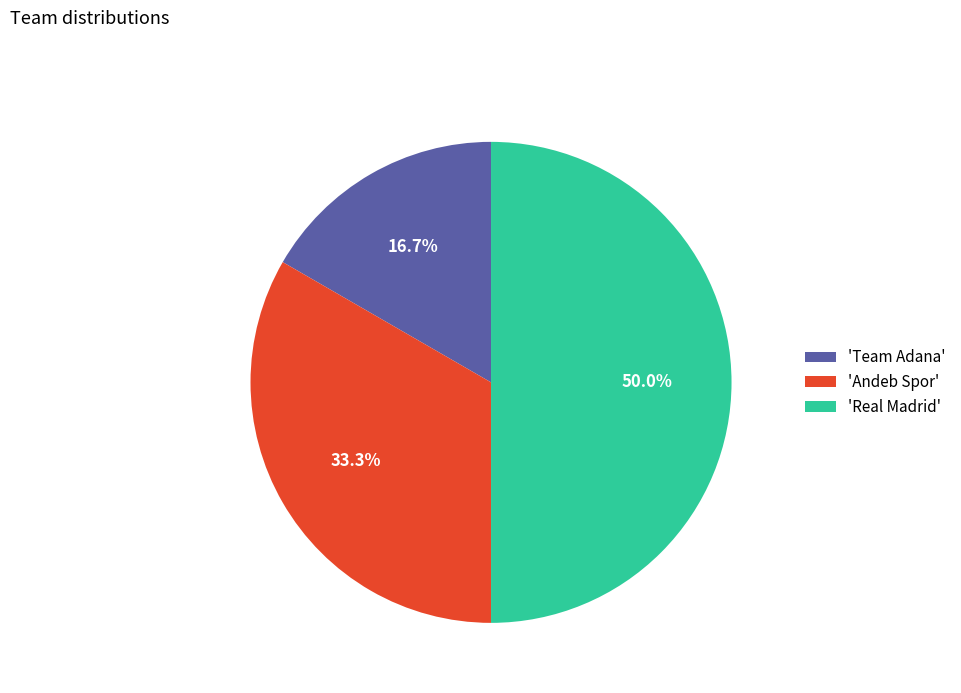

How much of the chart is everything except 'Team Adana'?

83.3%